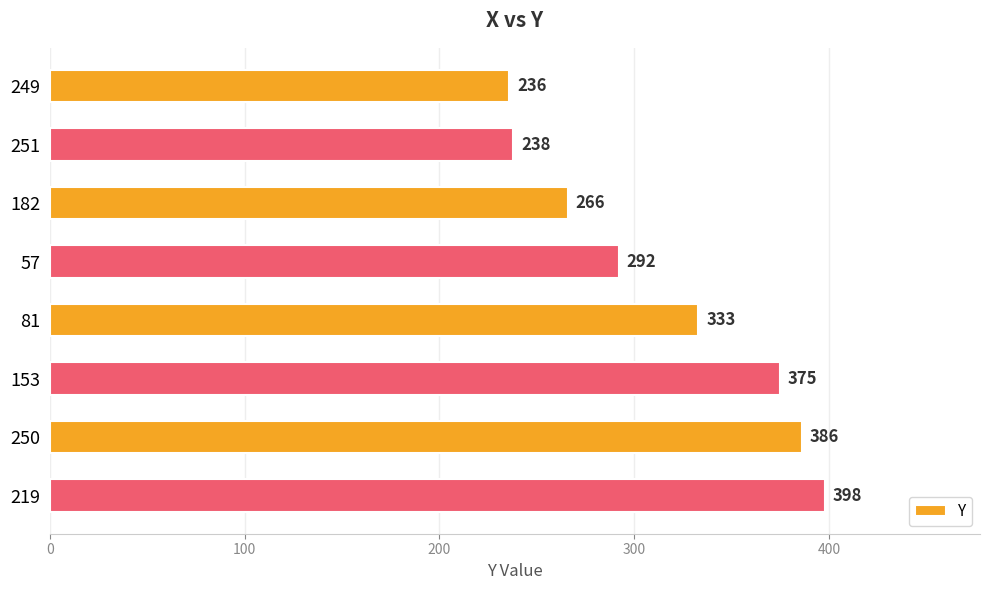

Is it true that the value at 219 is 398?

True